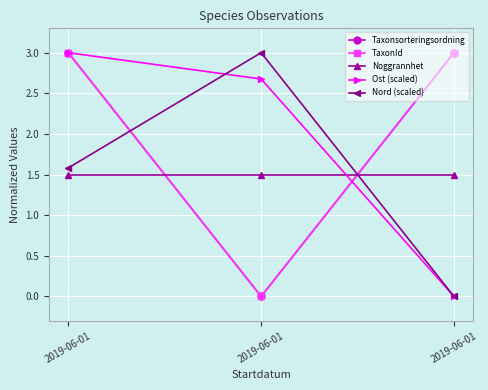

Does the chart have visible grid lines?

Yes